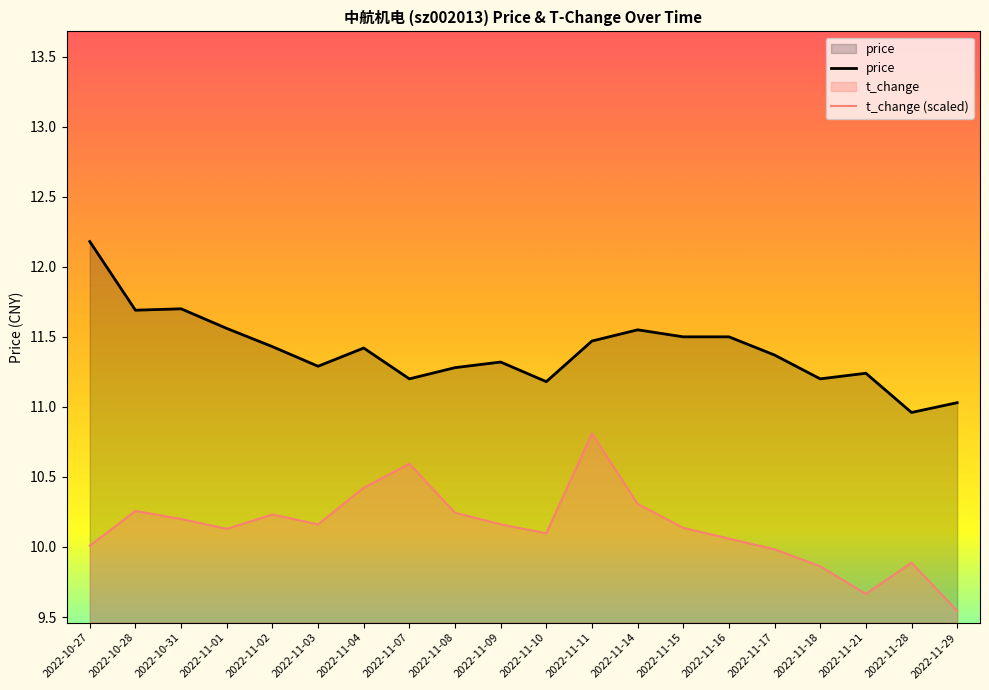

Does the chart display data point markers on the line(s)?

No